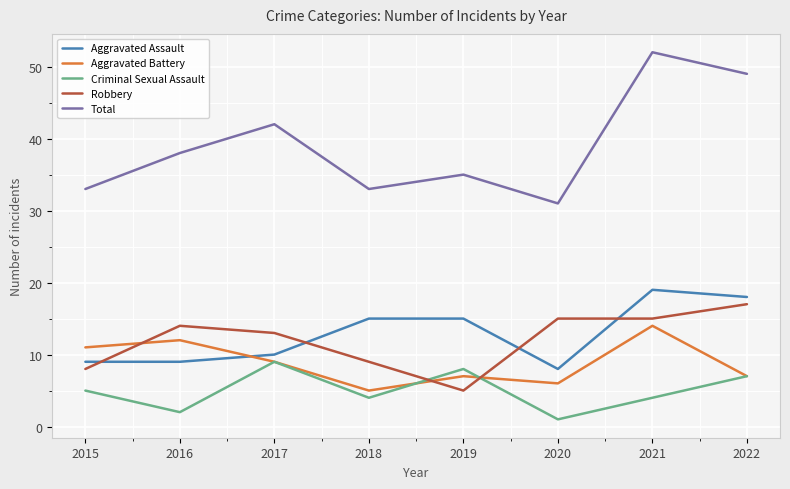

Which series has the largest total across all categories?

Total